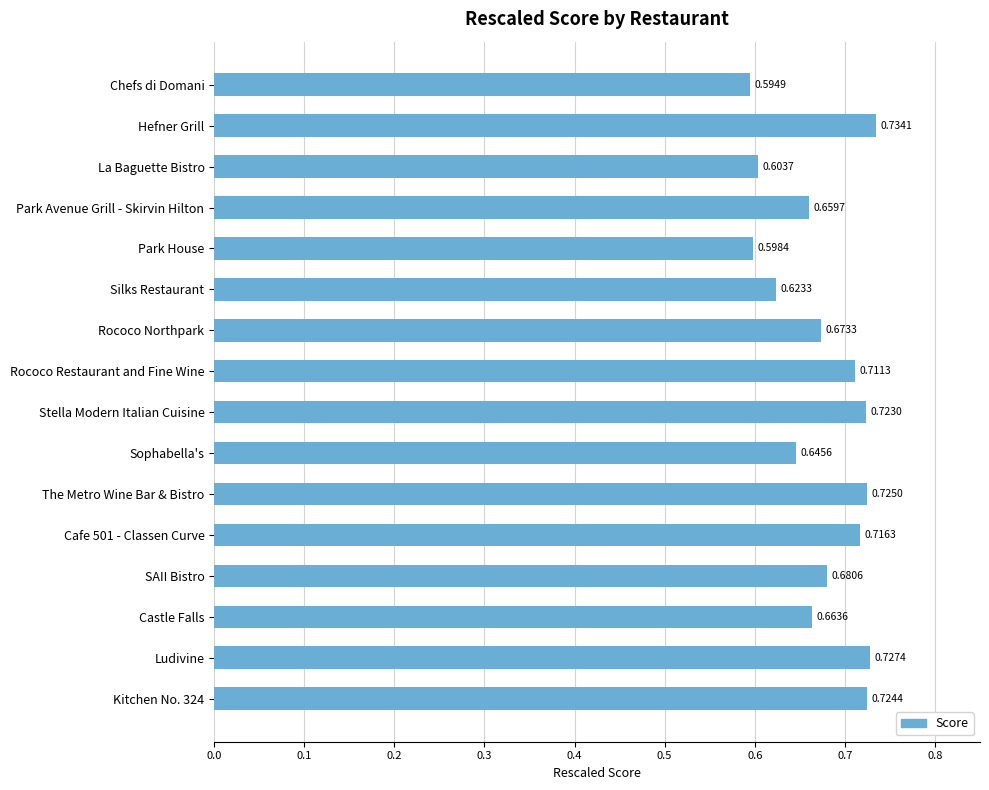

List the labels in order of value, largest first.

Hefner Grill, Ludivine, The Metro Wine Bar & Bistro, Kitchen No. 324, Stella Modern Italian Cuisine, Cafe 501 - Classen Curve, Rococo Restaurant and Fine Wine, SAII Bistro, Rococo Northpark, Castle Falls, Park Avenue Grill - Skirvin Hilton, Sophabella's, Silks Restaurant, La Baguette Bistro, Park House, Chefs di Domani